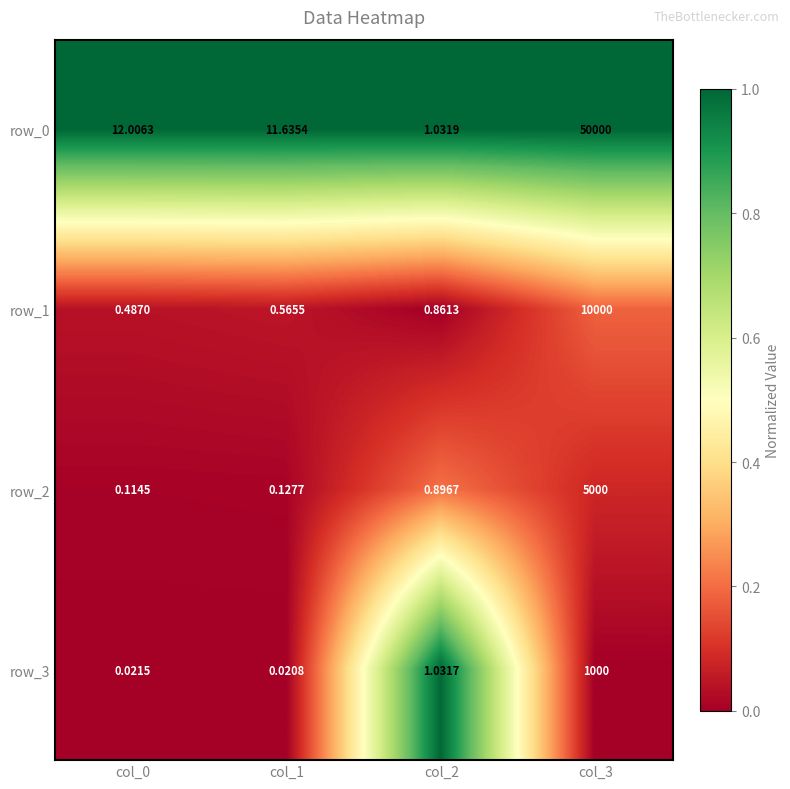

Is the value of row_1 at col_2 greater than the value of row_0 at col_3?

No